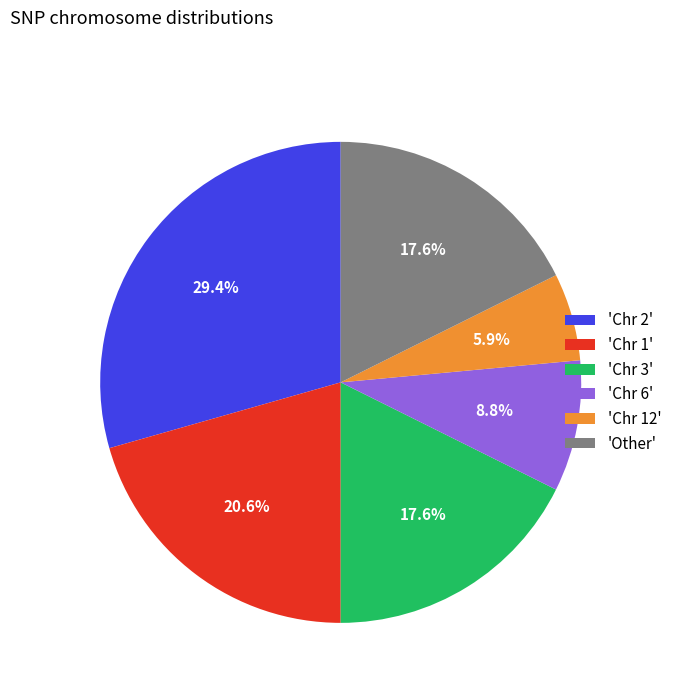

What is the largest slice in the pie chart?

'Chr 2'